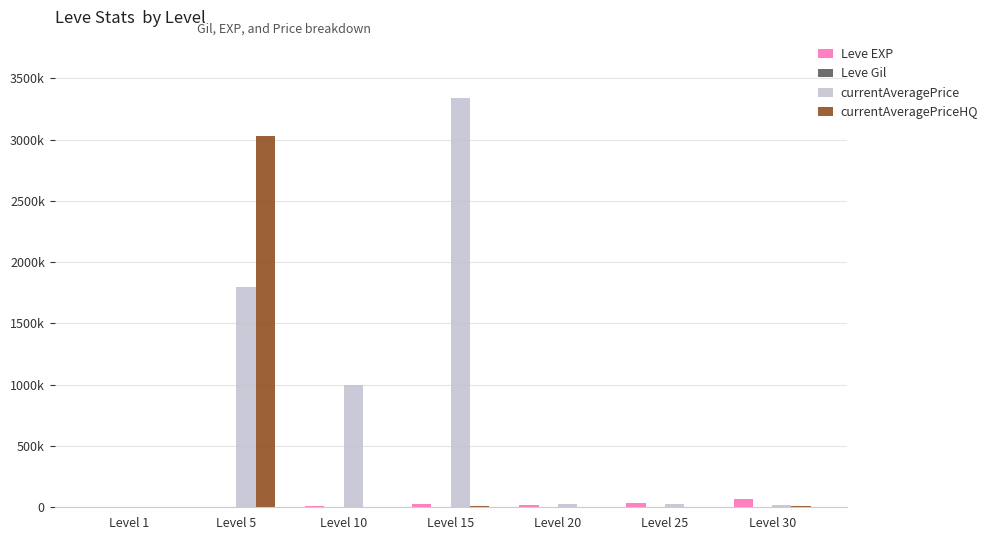

The value of Leve Gil at Level 30 is 463.0. True or false?

True